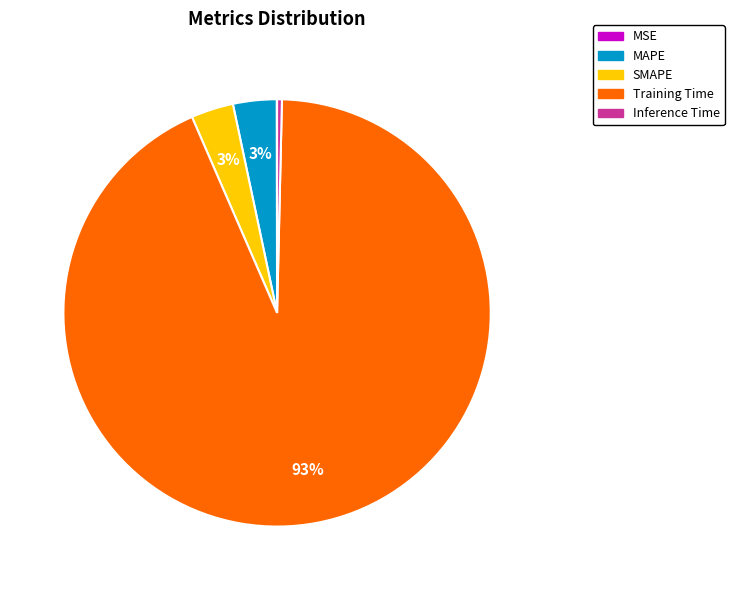

Which category has the biggest portion of the pie?

Training Time